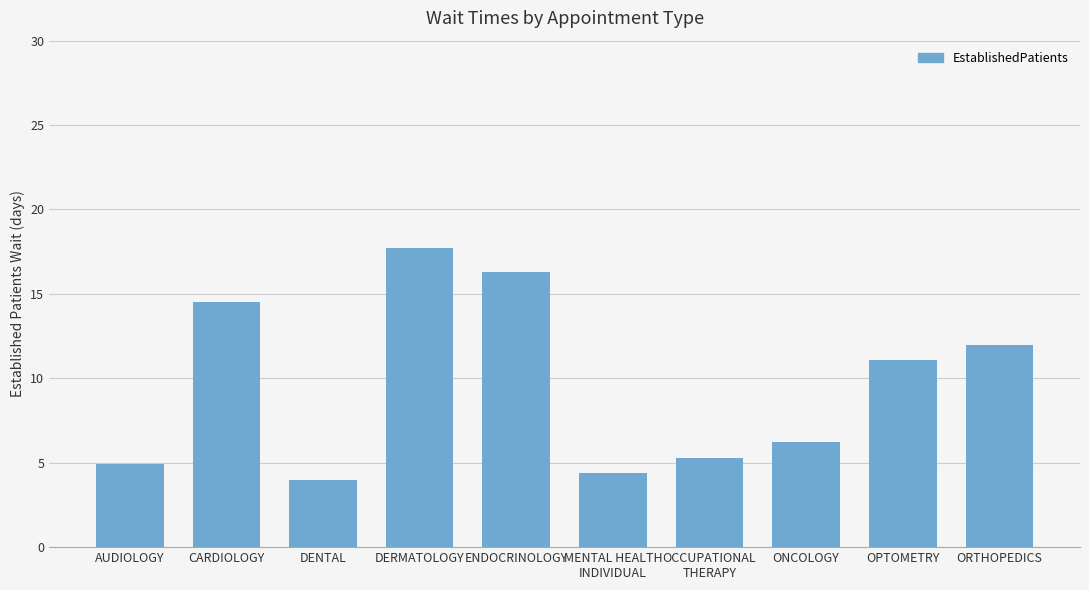

Reading left to right, what are all the values shown in this chart?

4.9	14.5	4.0	17.7	16.3	4.4	5.3	6.2	11.1	12.0